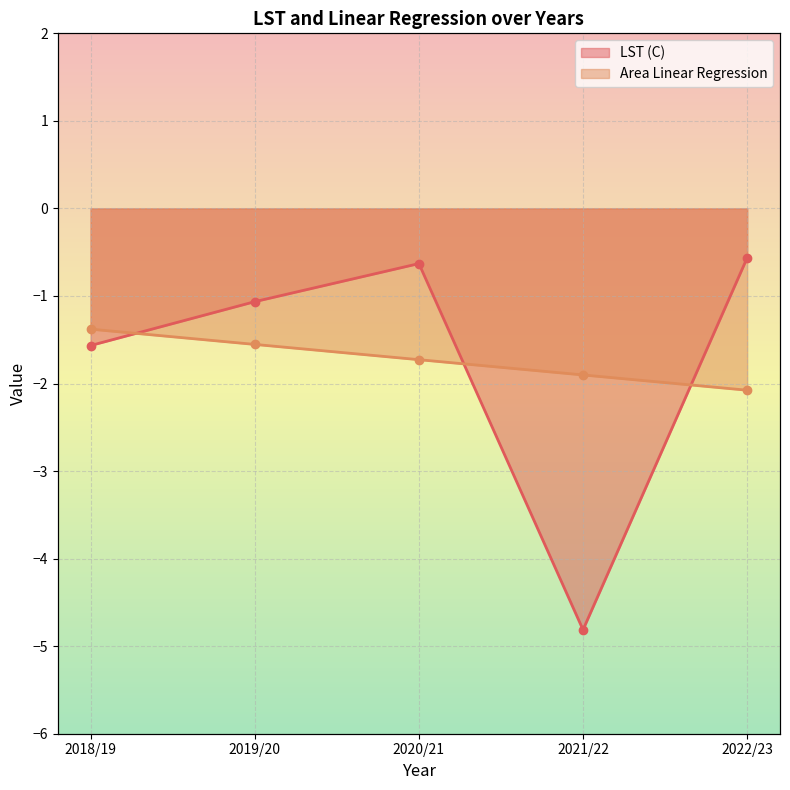

Reading right to left, what are all the values shown in this chart?

LST (C): 2022/23=-0.6	2021/22=-4.8	2020/21=-0.6	2019/20=-1.1	2018/19=-1.6
Area Linear Regression: 2022/23=-2.1	2021/22=-1.9	2020/21=-1.7	2019/20=-1.6	2018/19=-1.4